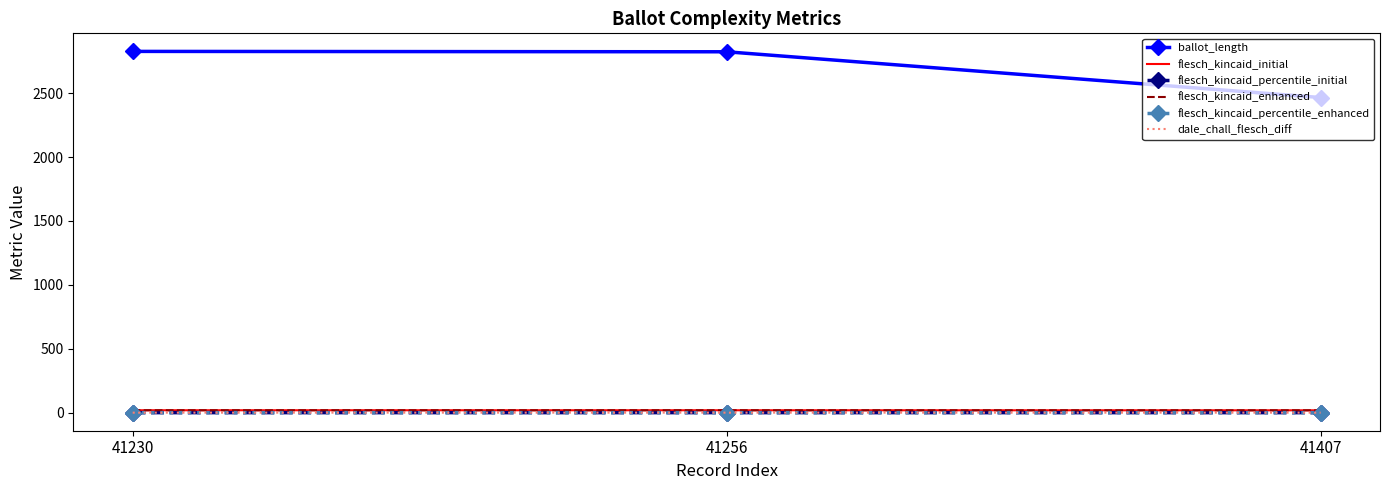

What is the difference between the flesch_kincaid_percentile_enhanced values at 41230 and 41407?

0.1